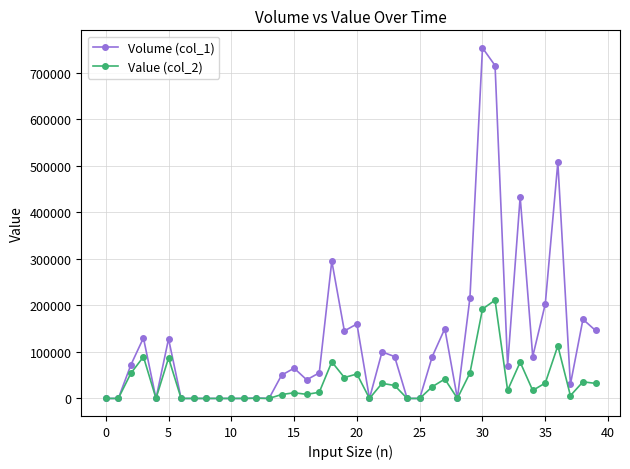

What is the sum of all Value (col_2) values?

1367370